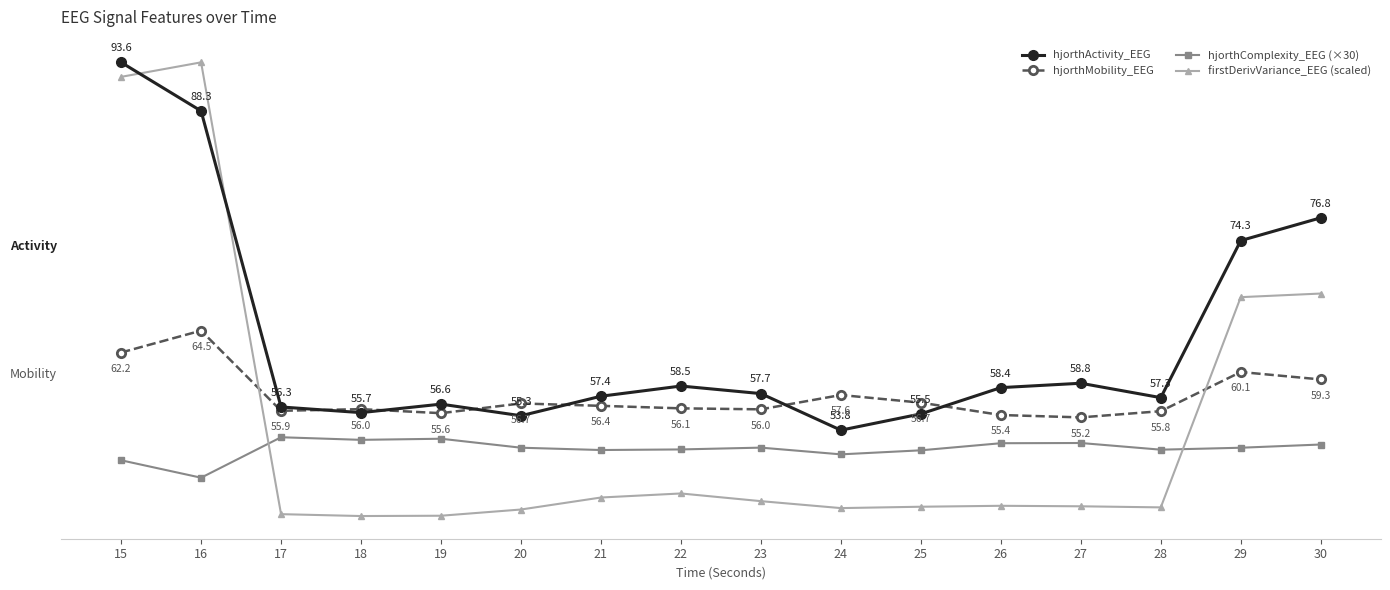

Is this an area chart (filled region under the line)?

No